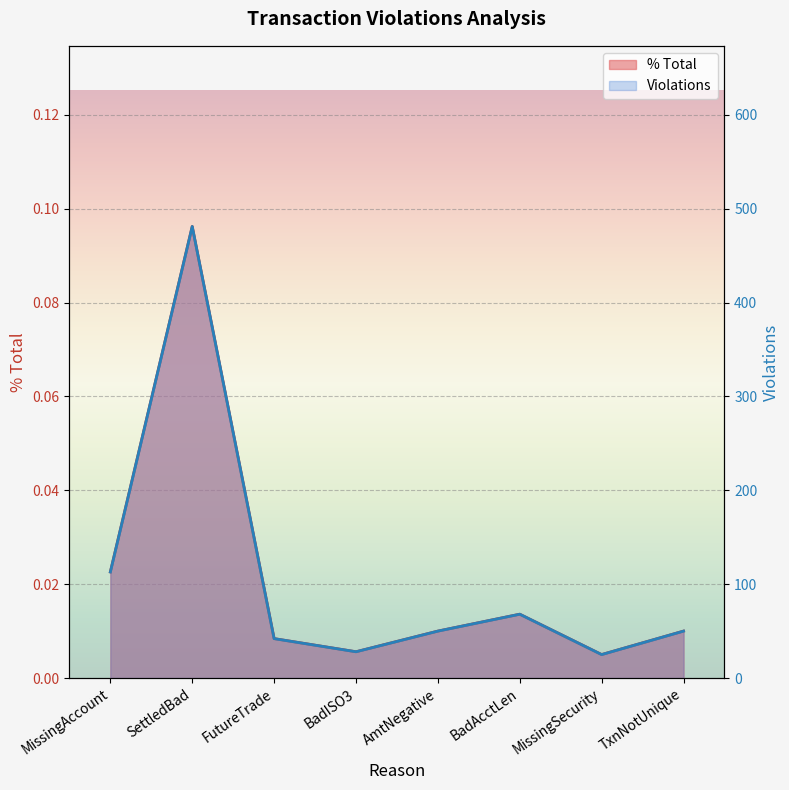

True or false: % Total and Violations intersect in this chart.

False